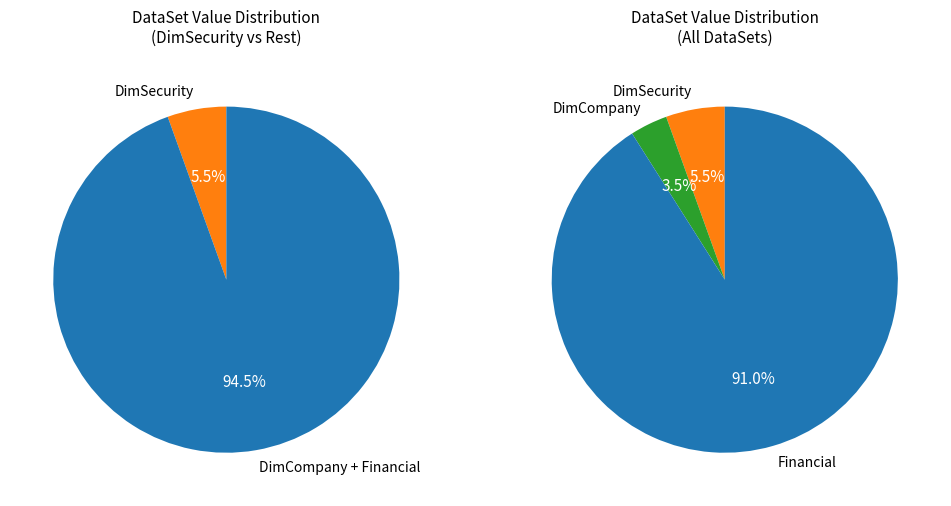

Rank the categories by value from highest to lowest.

Financial, DimSecurity, DimCompany